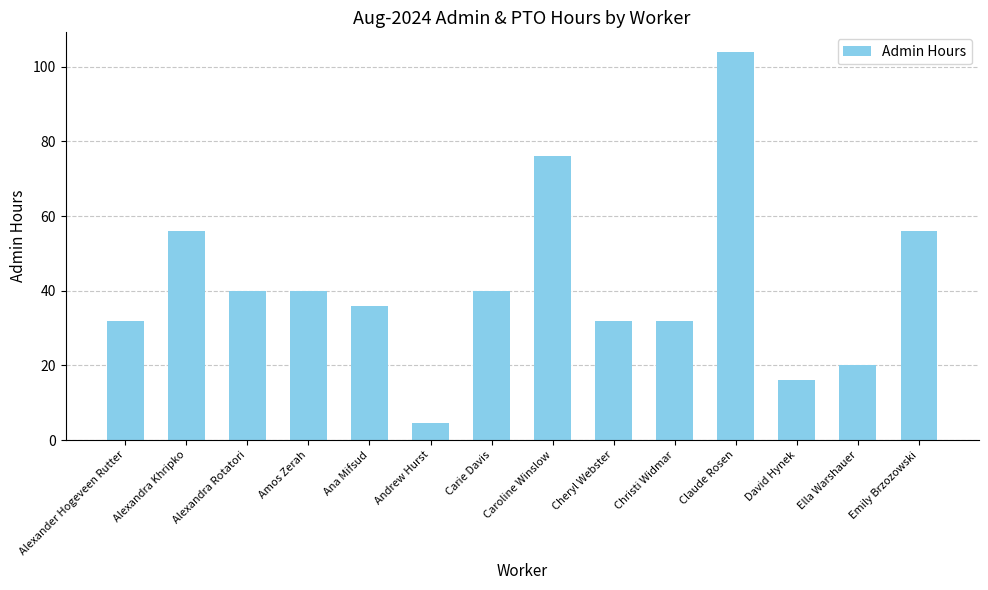

How many data points are less than 40?

7